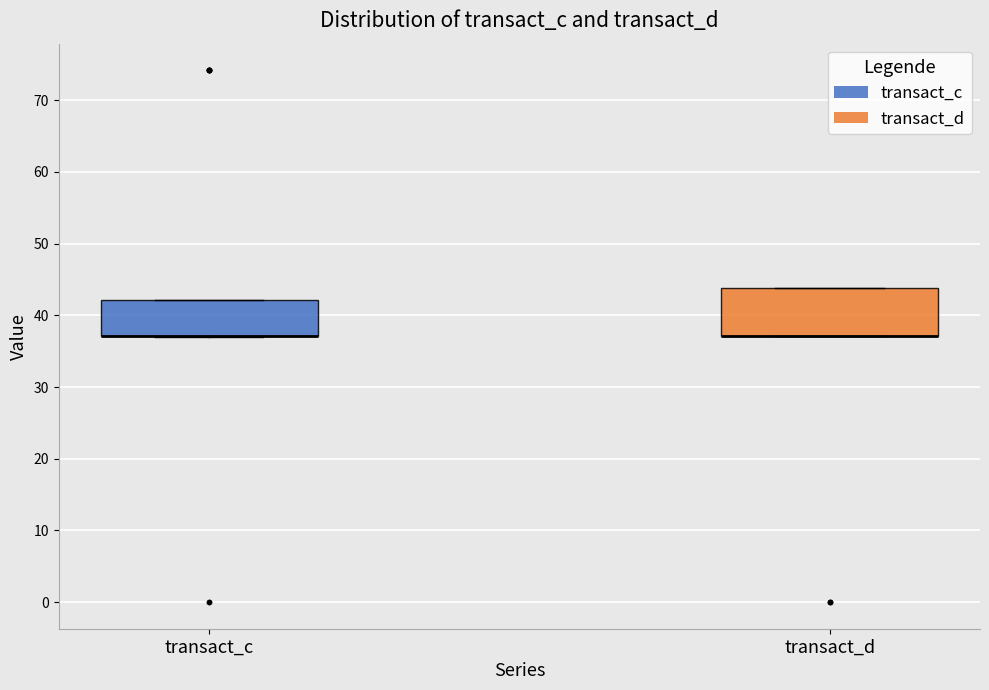

Which box is the tallest, from its lower edge to its upper edge?

transact_d